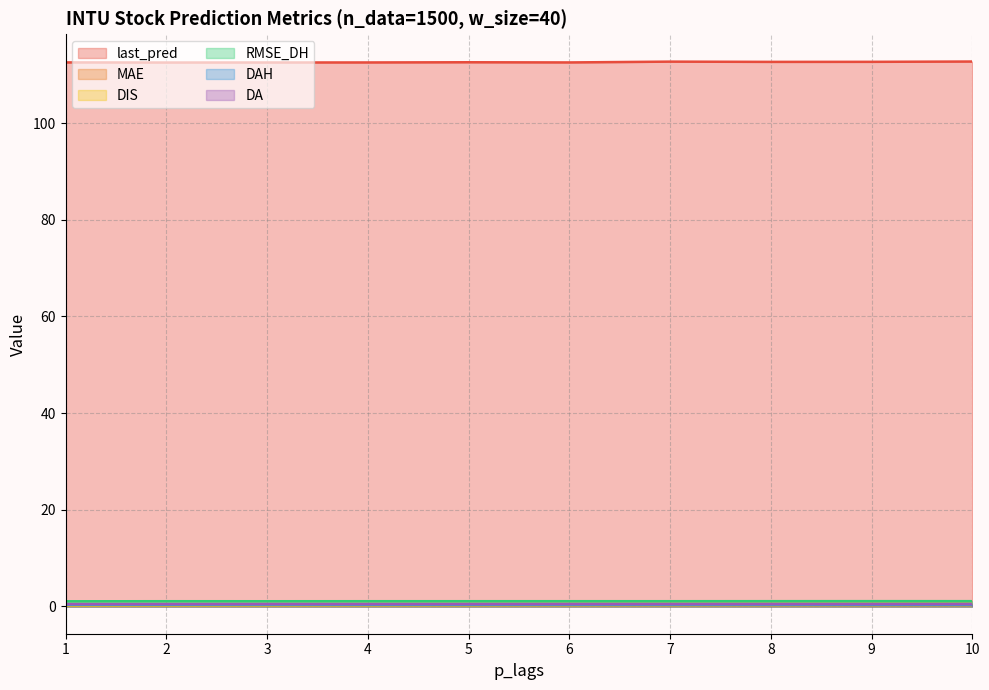

Is it true that DAH equals 0.4 at 2?

True